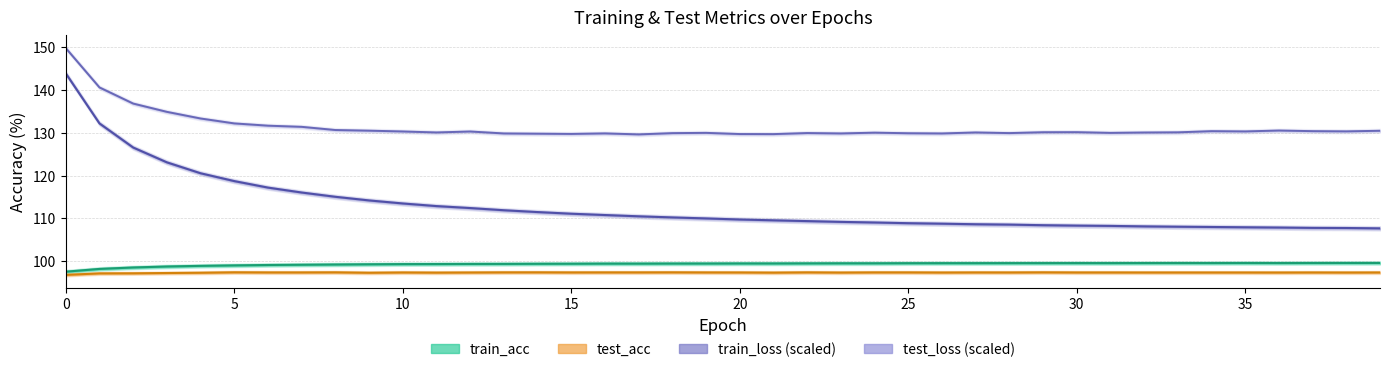

How many values in the test_acc series exceed 97?

39